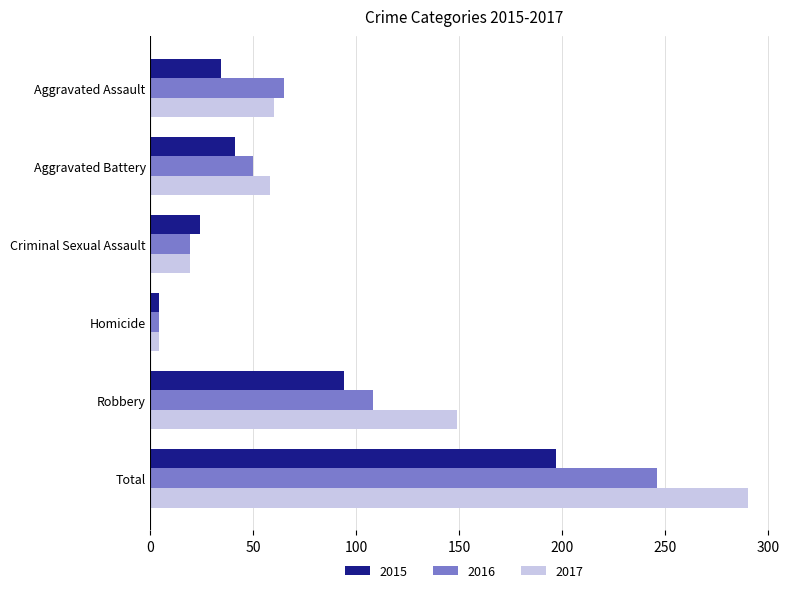

Rank the series by their maximum value, from highest to lowest.

2017, 2016, 2015